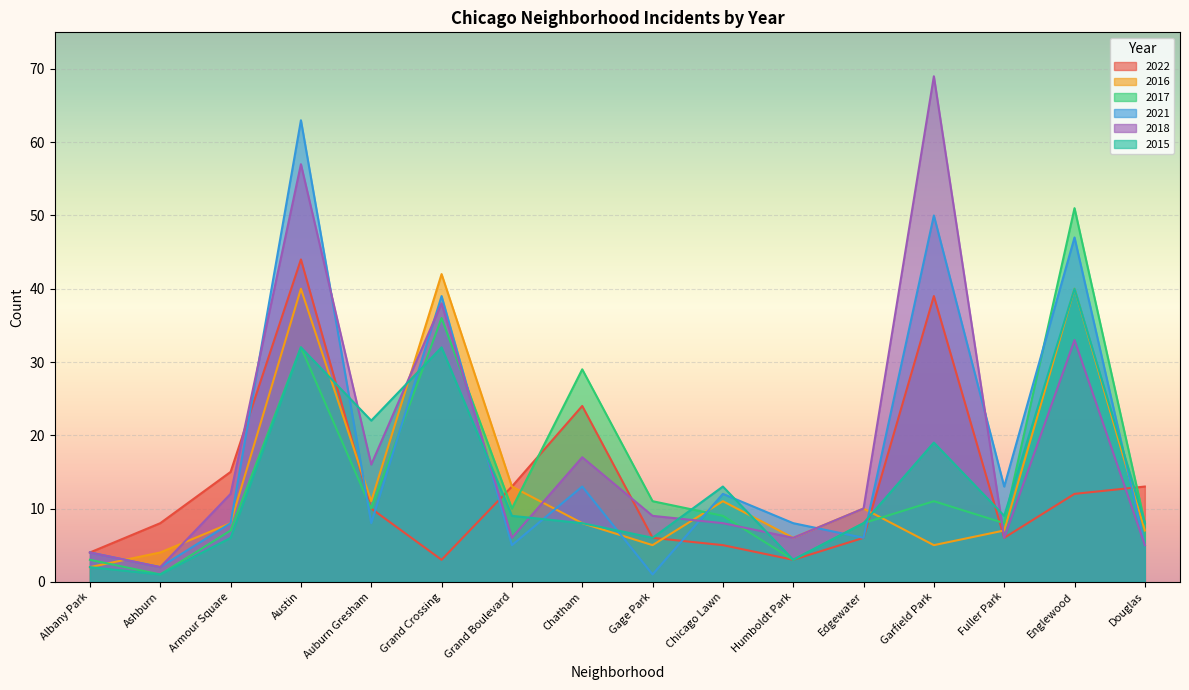

Which series has the largest range (max minus min)?

2018